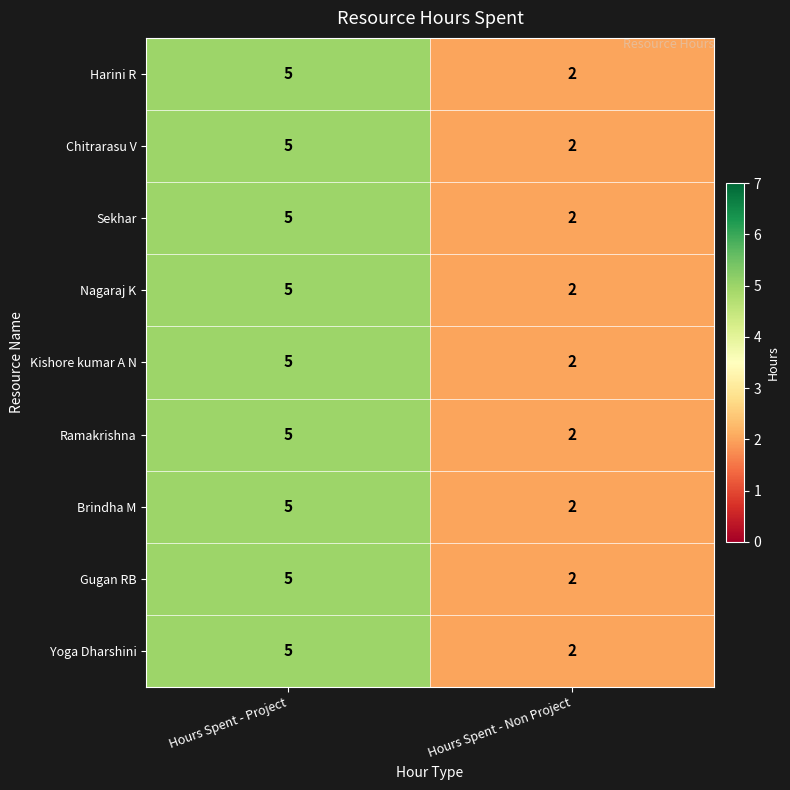

Where is Kishore kumar A N nearest to the value 3?

Hours Spent - Non Project